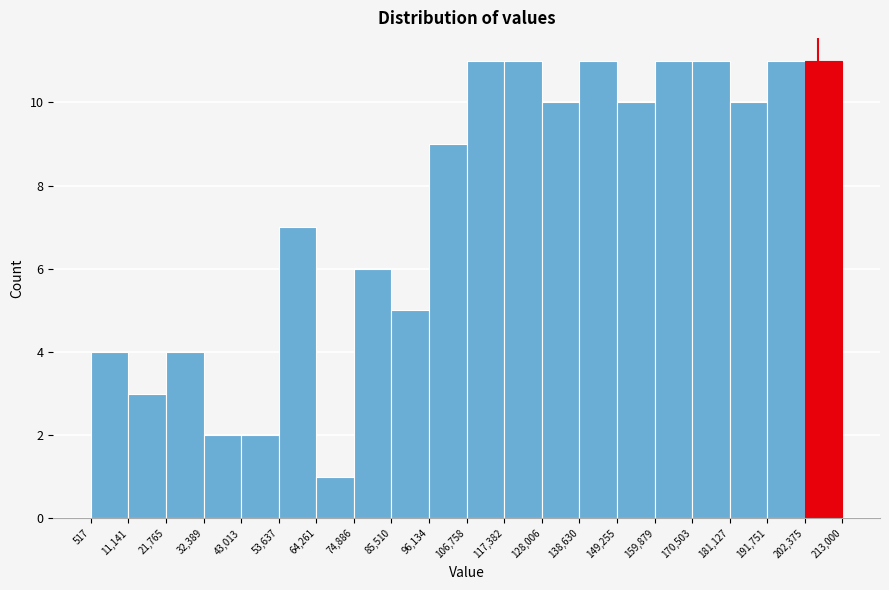

Reading left to right, transcribe this chart: for each bar, give the range it covers on the x-axis and its height. The values are not printed on the chart, so give them approximately, as read against the axis.

517 to 11,141: 4
11,141 to 21,765: 3
21,765 to 32,389: 4
32,389 to 43,013: 2
43,013 to 53,637: 2
53,637 to 64,261: 7
64,261 to 74,886: 1
74,886 to 85,510: 6
85,510 to 96,134: 5
96,134 to 106,758: 9
106,758 to 117,382: 11
117,382 to 128,006: 11
128,006 to 138,630: 10
138,630 to 149,255: 11
149,255 to 159,879: 10
159,879 to 170,503: 11
170,503 to 181,127: 11
181,127 to 191,751: 10
191,751 to 202,375: 11
202,375 to 213,000: 11